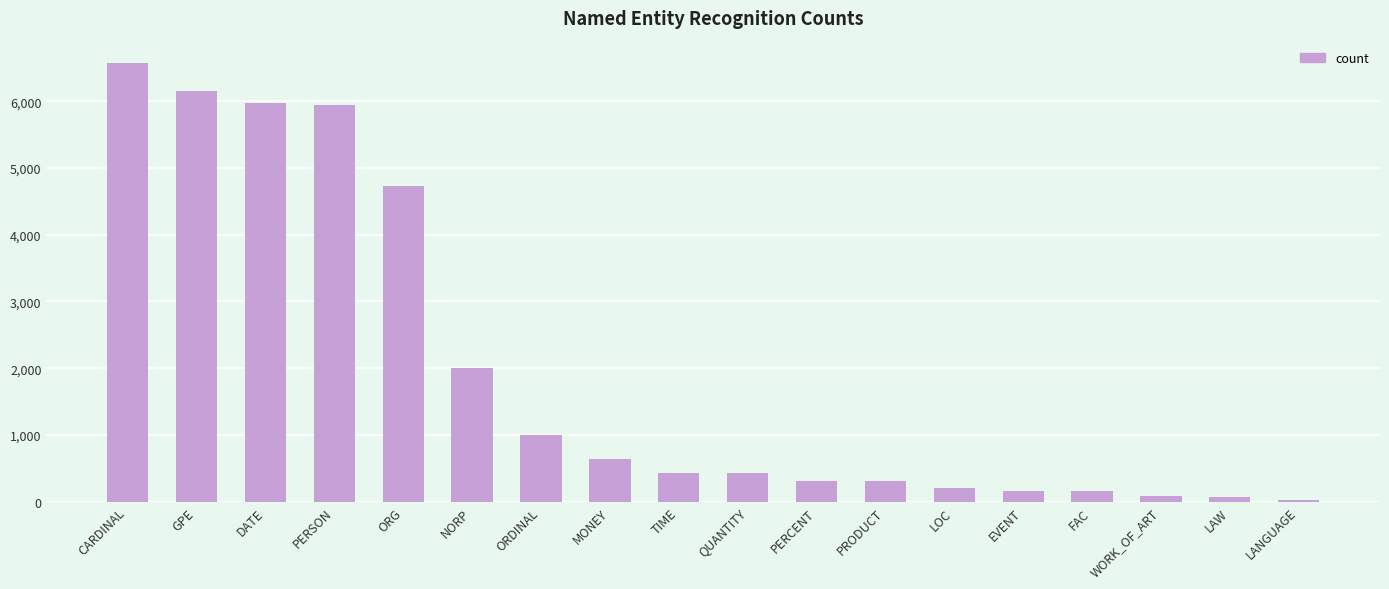

What is the label of the 4th bar from the left?

PERSON